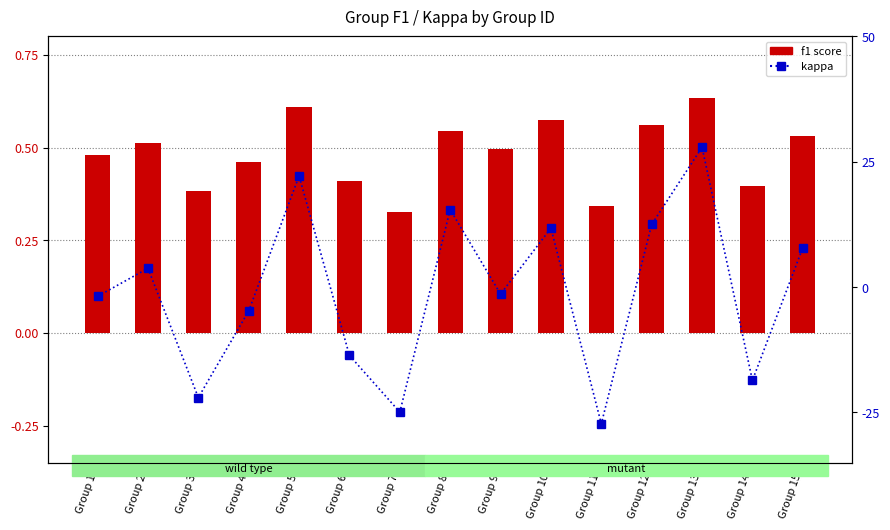

At which category is the sum across all series the highest?

Group 13